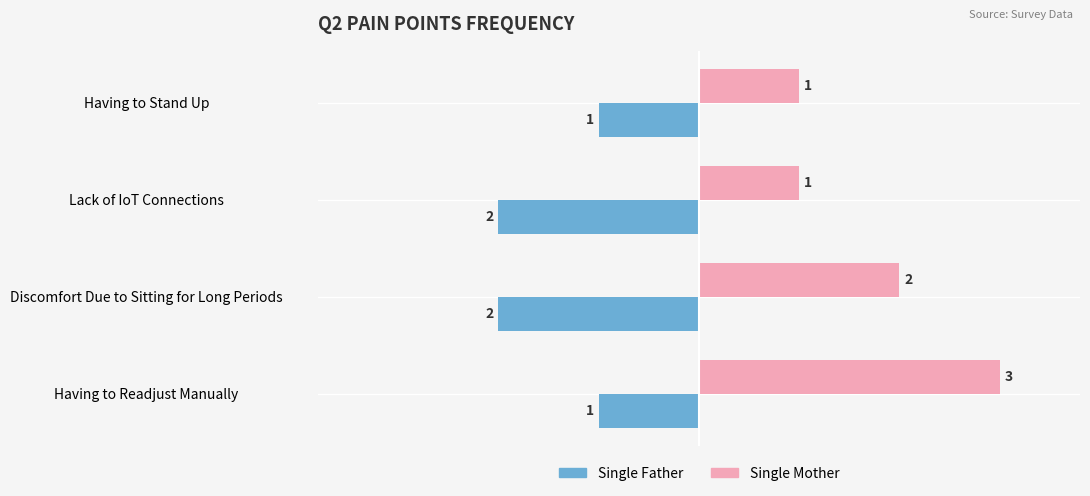

Which series has the widest spread of values?

Single Mother